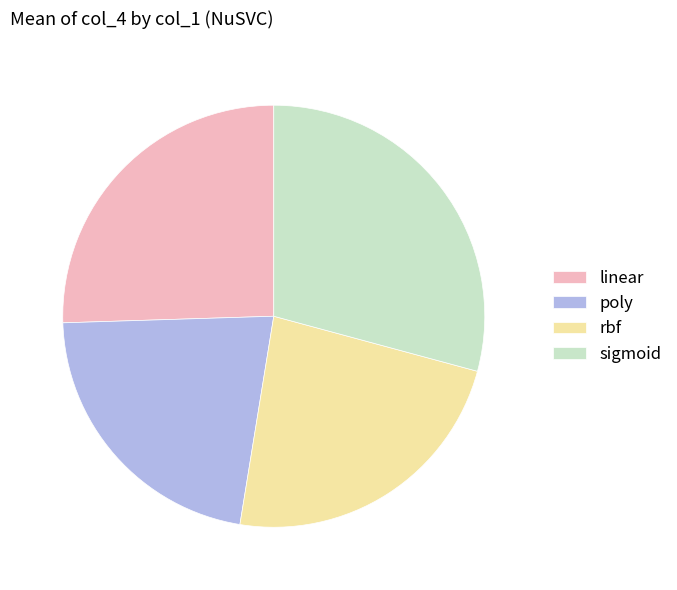

Is there any slice that represents more than half of the pie?

No